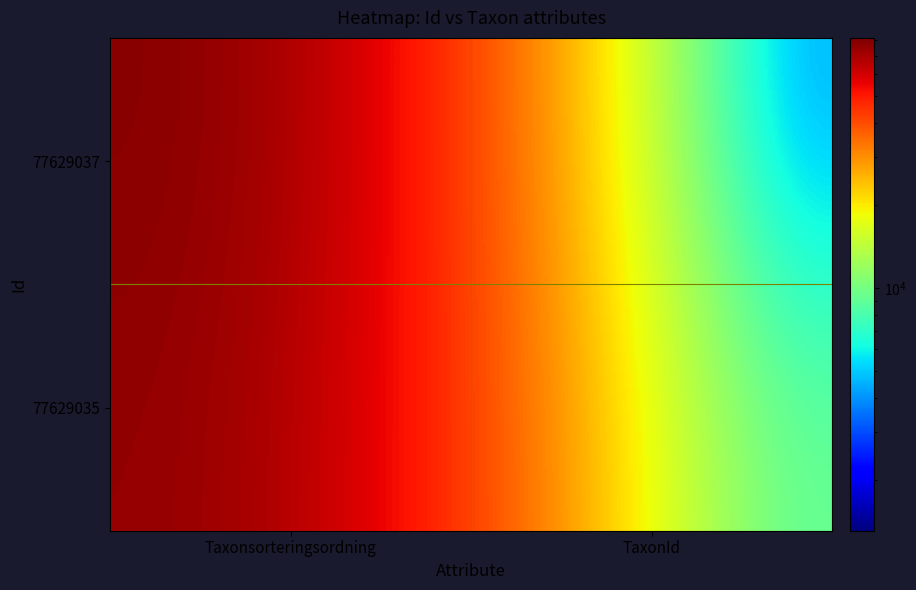

List the series in order of their peak value, highest first.

77629037, 77629035